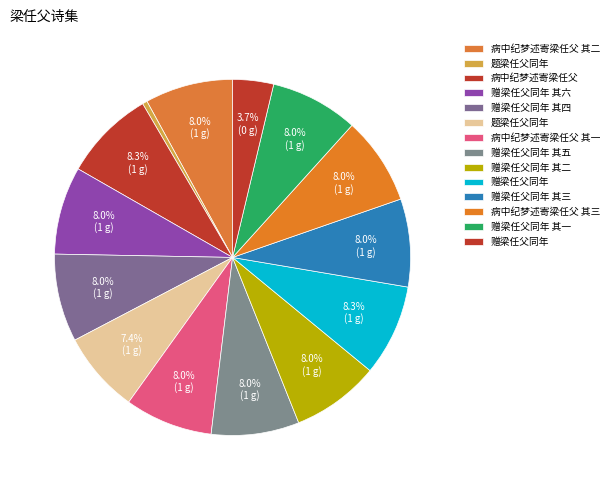

How many segments does this pie chart have?

14